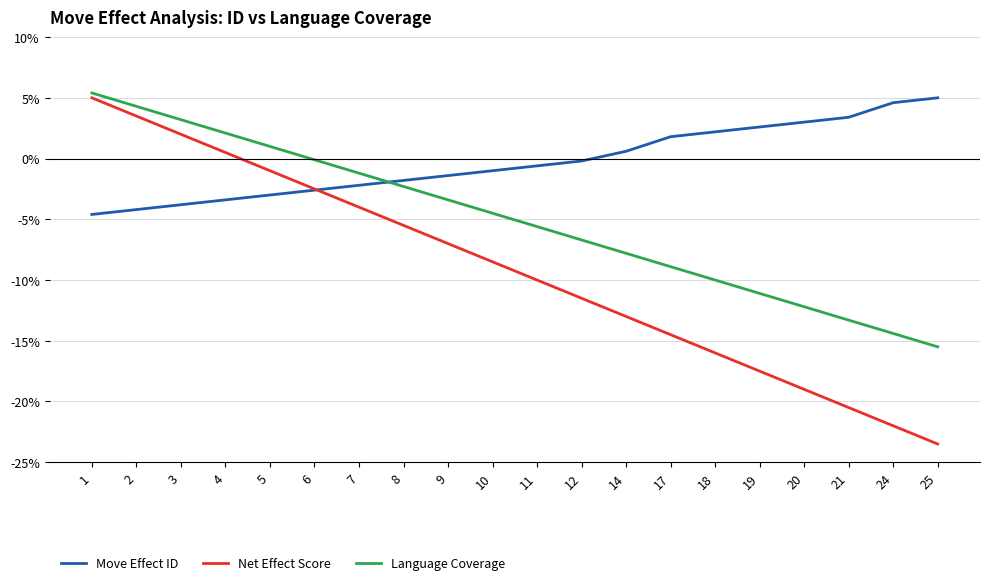

The value of Language Coverage at 18 is -15.1. True or false?

False